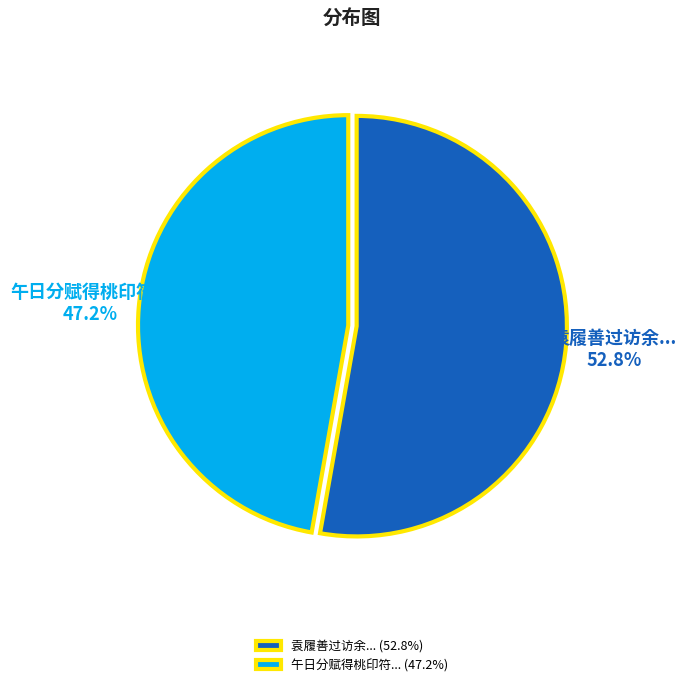

Is there a majority slice in this chart?

Yes